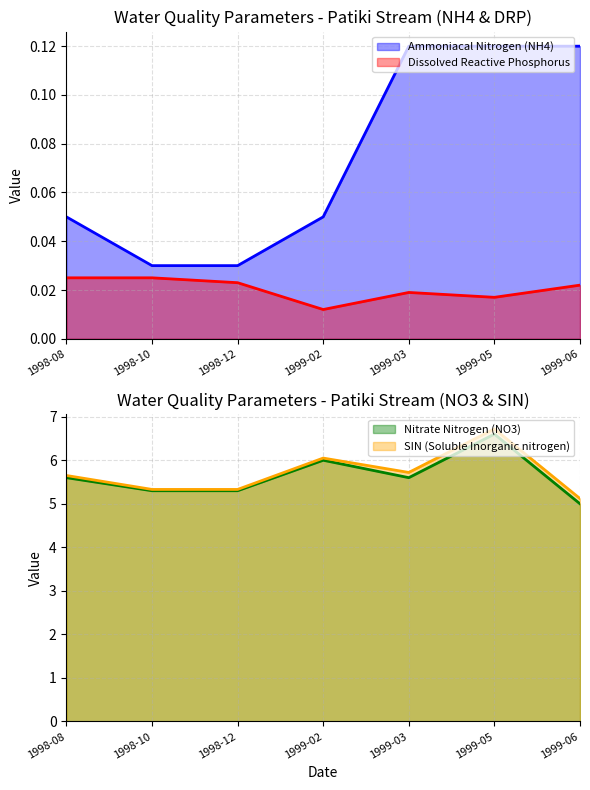

What is the average value of the Ammoniacal Nitrogen (NH4) series?

0.1